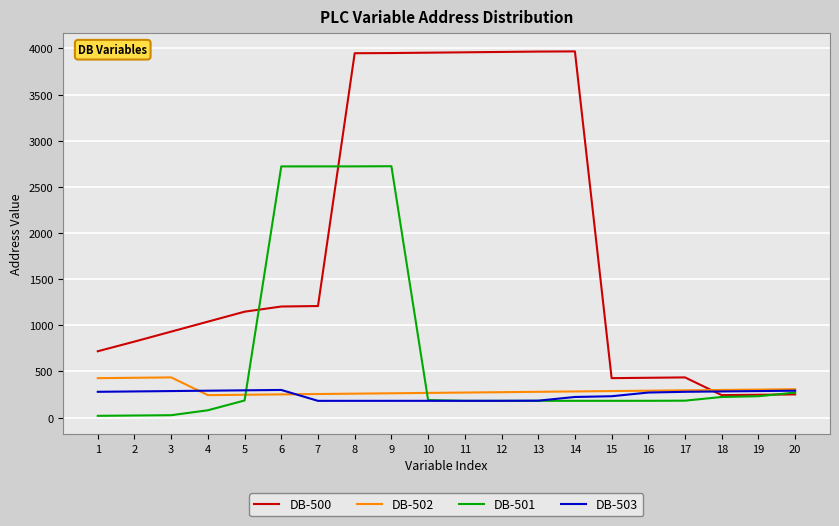

List the series in order of their peak value, highest first.

DB-500, DB-501, DB-502, DB-503